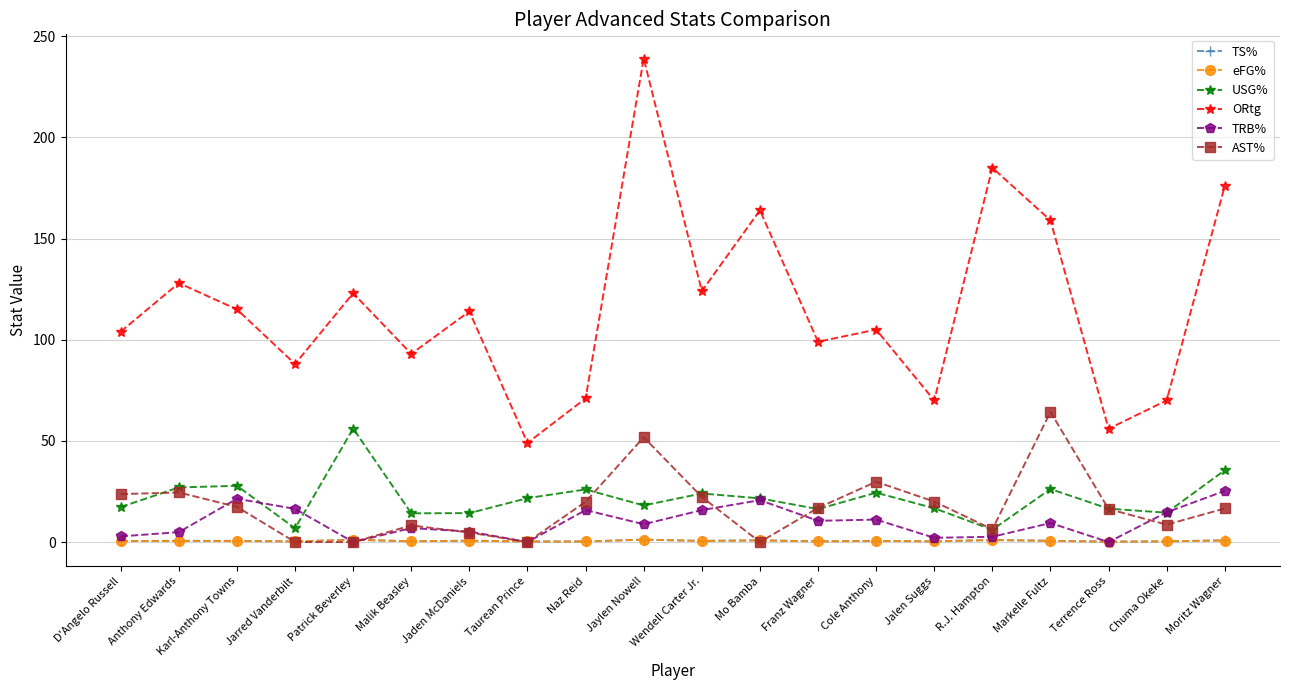

How many lines are shown in the chart?

6